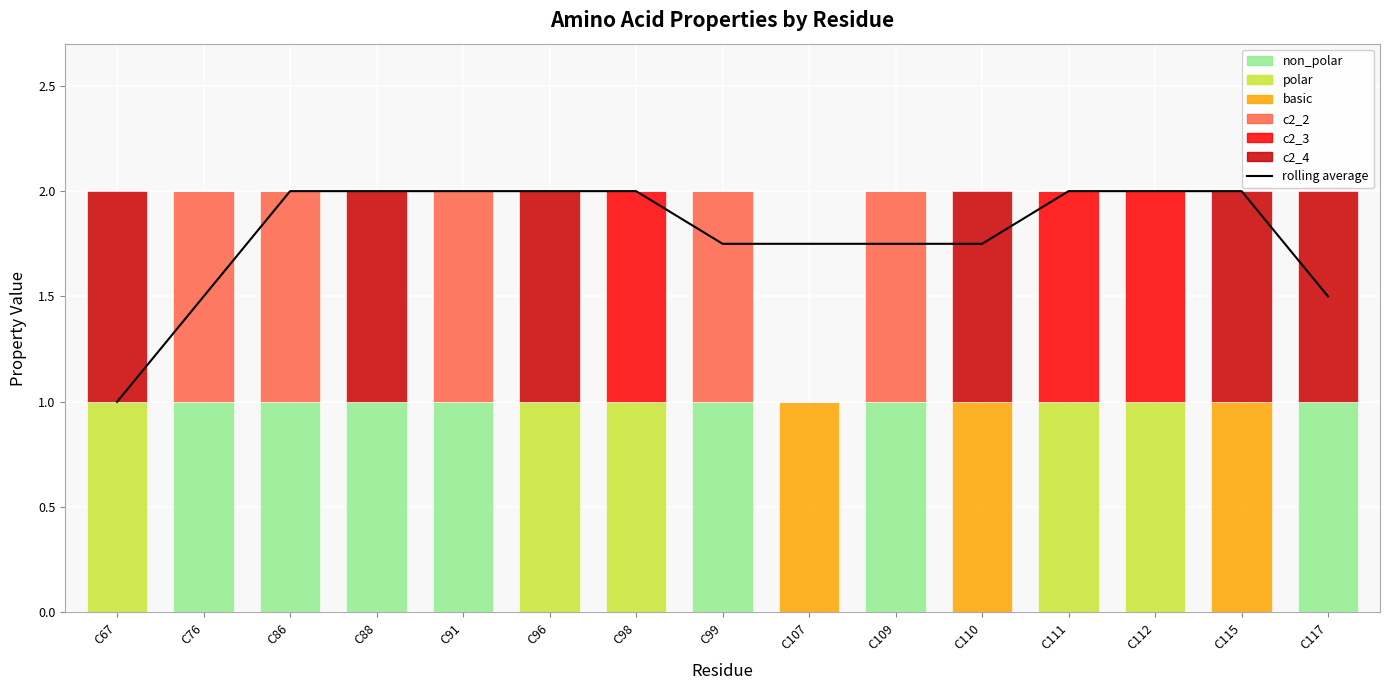

What is the sum of all polar values?

5